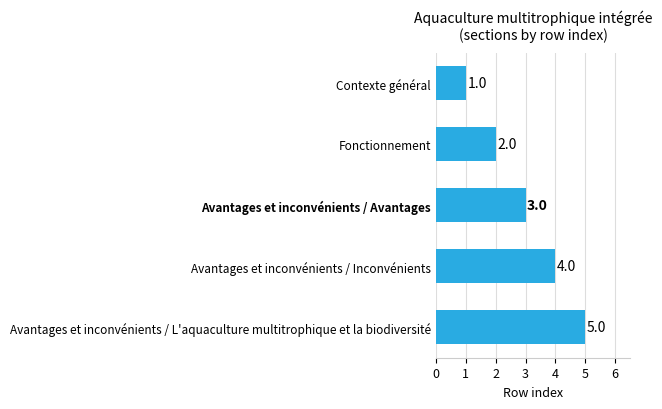

At which category does the chart reach its minimum across all series?

Contexte général